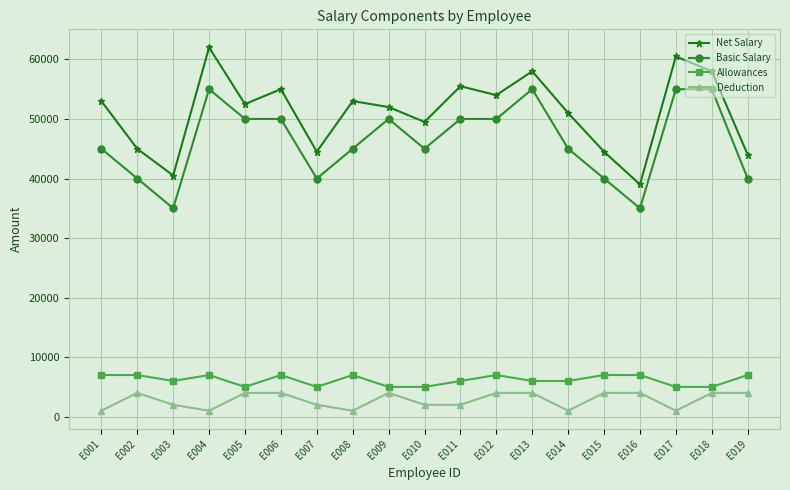

Which series has the largest range (max minus min)?

Net Salary